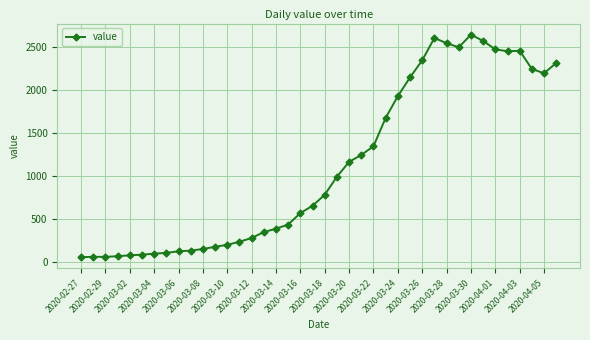

True or false: there are more than 2 points higher than both neighbors.

True